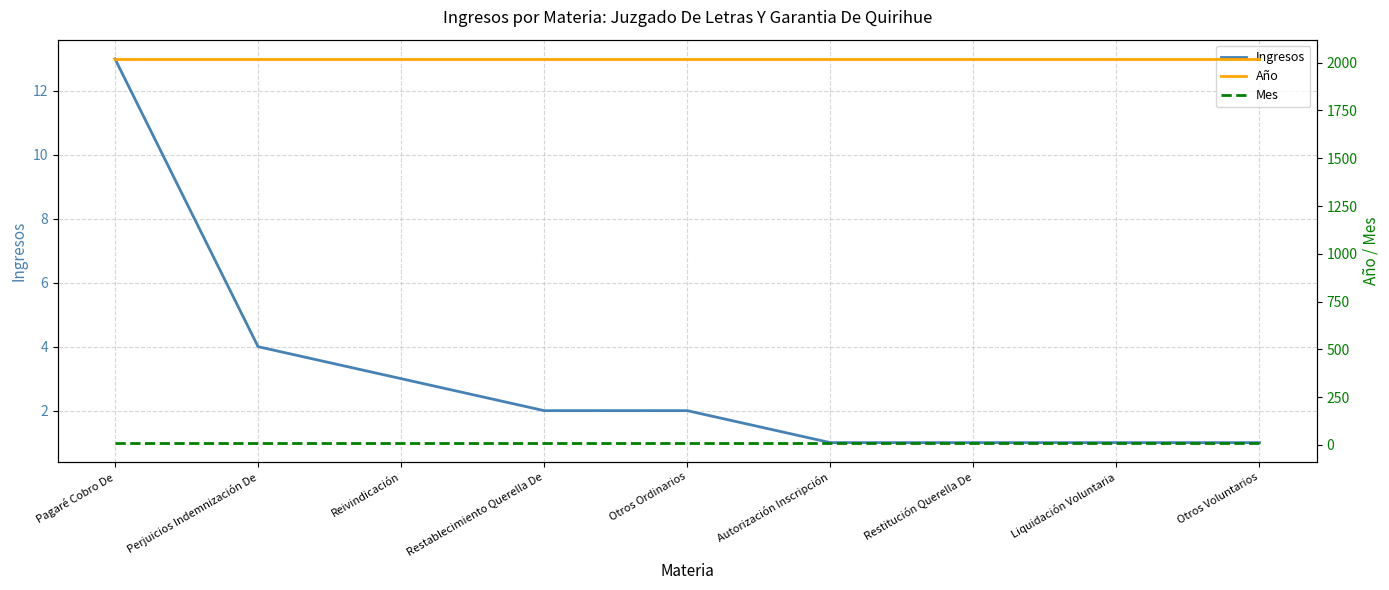

Reading right to left, extract all data points from this chart.

Ingresos: Otros Voluntarios=1	Liquidación Voluntaria=1	Restitución Querella De=1	Autorización Inscripción=1	Otros Ordinarios=2	Restablecimiento Querella De=2	Reivindicación=3	Perjuicios Indemnización De=4	Pagaré Cobro De=13
Año: Otros Voluntarios=2020	Liquidación Voluntaria=2020	Restitución Querella De=2020	Autorización Inscripción=2020	Otros Ordinarios=2020	Restablecimiento Querella De=2020	Reivindicación=2020	Perjuicios Indemnización De=2020	Pagaré Cobro De=2020
Mes: Otros Voluntarios=12	Liquidación Voluntaria=12	Restitución Querella De=12	Autorización Inscripción=12	Otros Ordinarios=12	Restablecimiento Querella De=12	Reivindicación=12	Perjuicios Indemnización De=12	Pagaré Cobro De=12